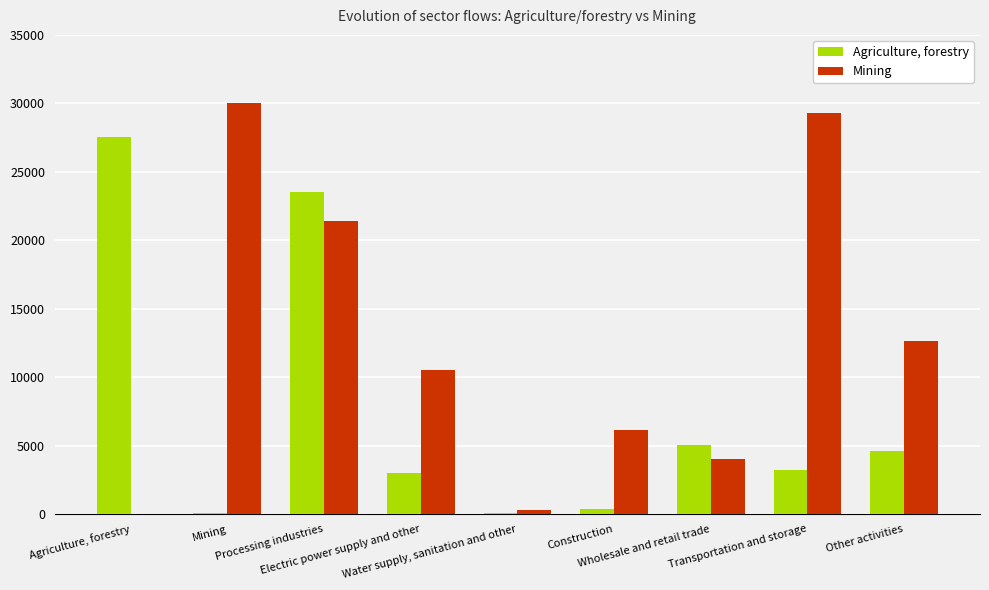

What is the maximum value shown in the chart?

30046.9